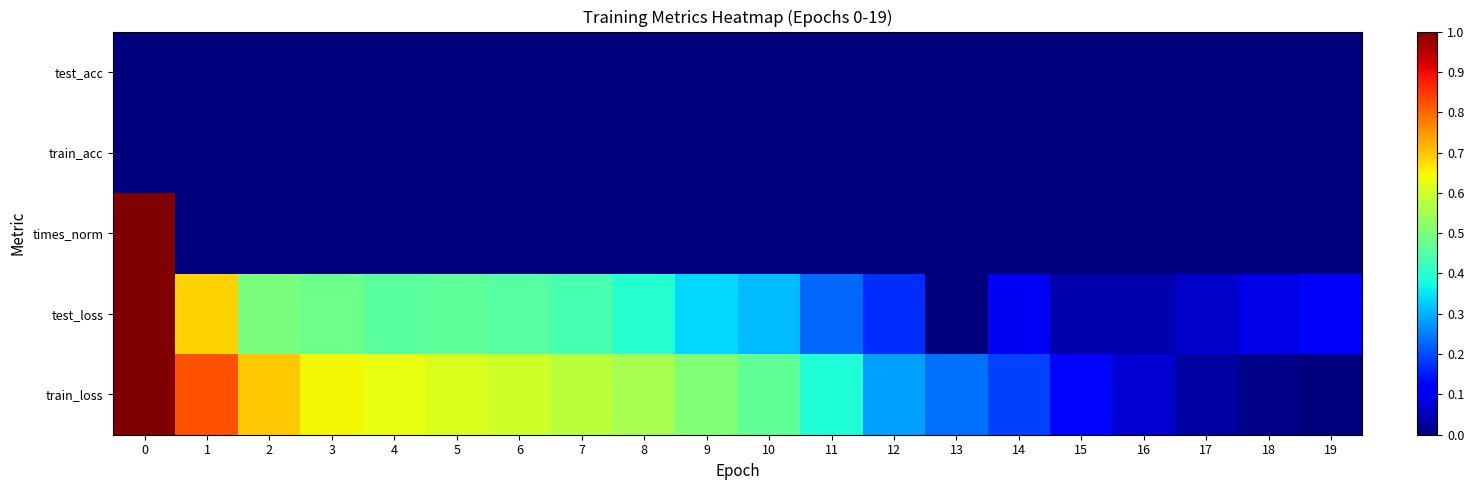

What is the maximum value shown in the chart?

1.0